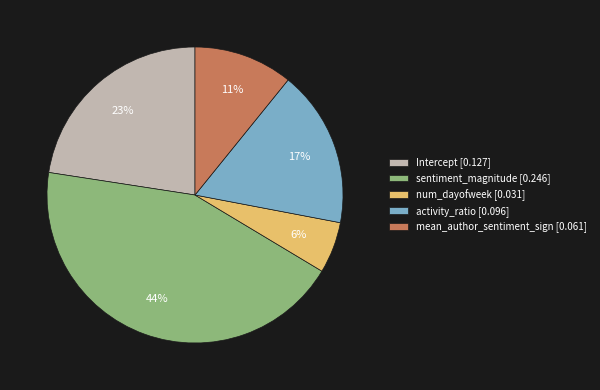

To the nearest percent, what is the average slice percentage?

20%